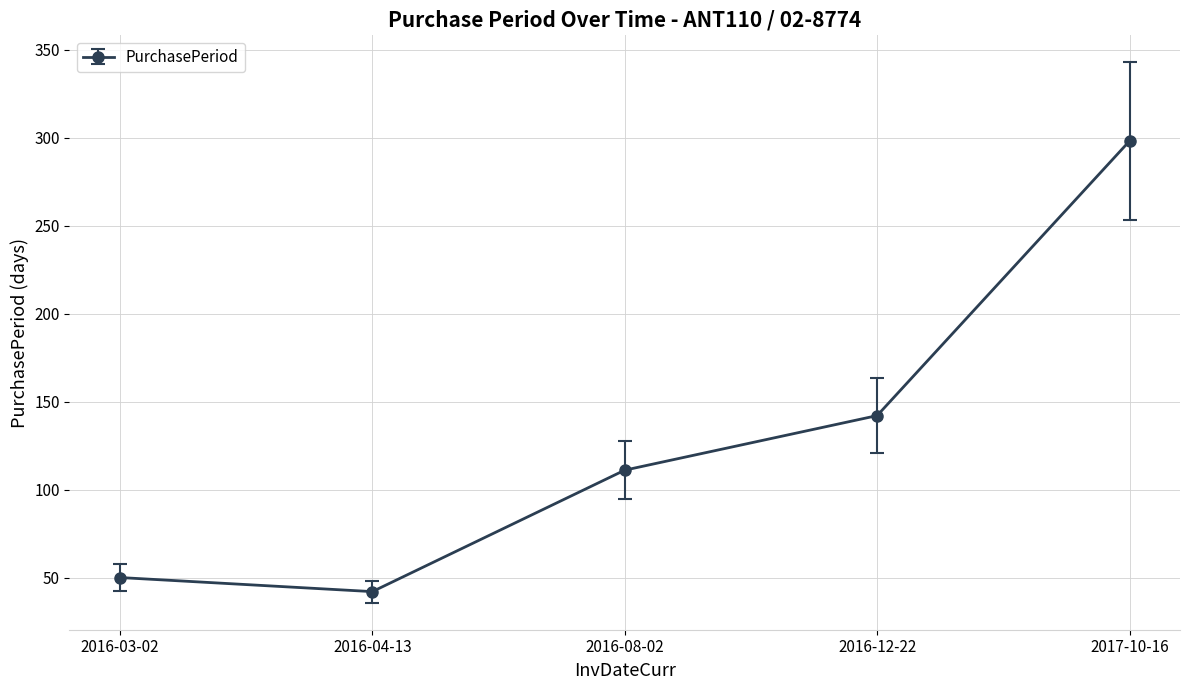

At which category does the chart reach its peak across all series?

2017-10-16